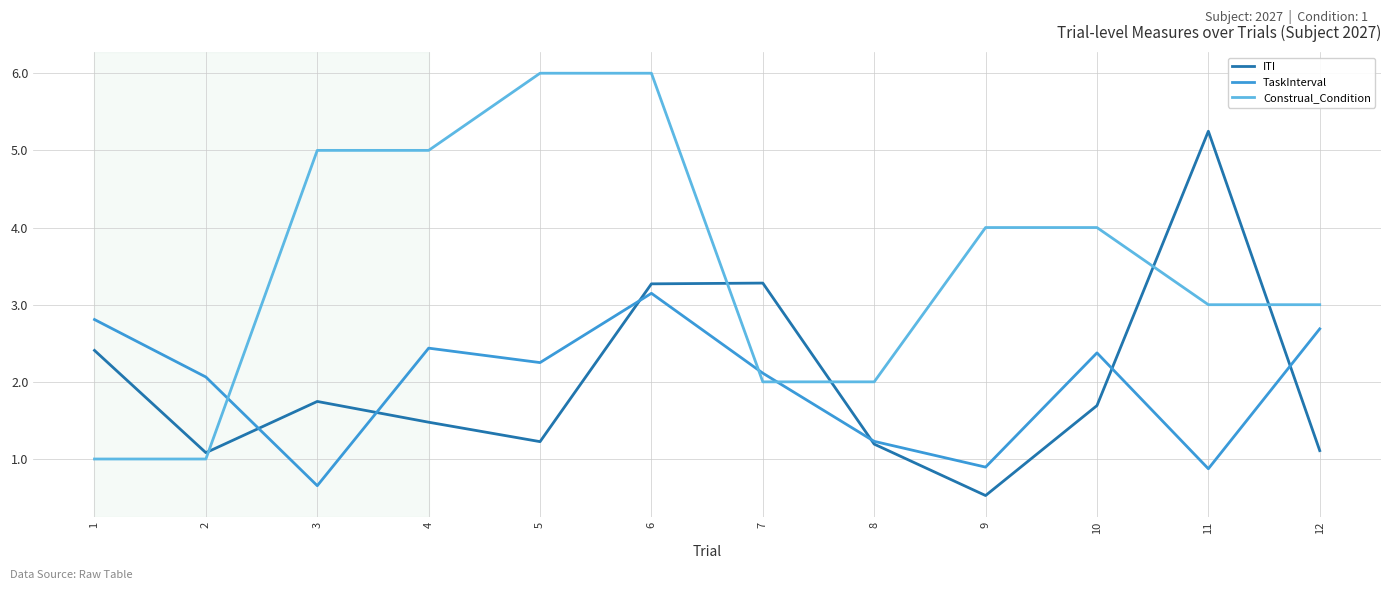

What is the minimum value for TaskInterval?

0.7